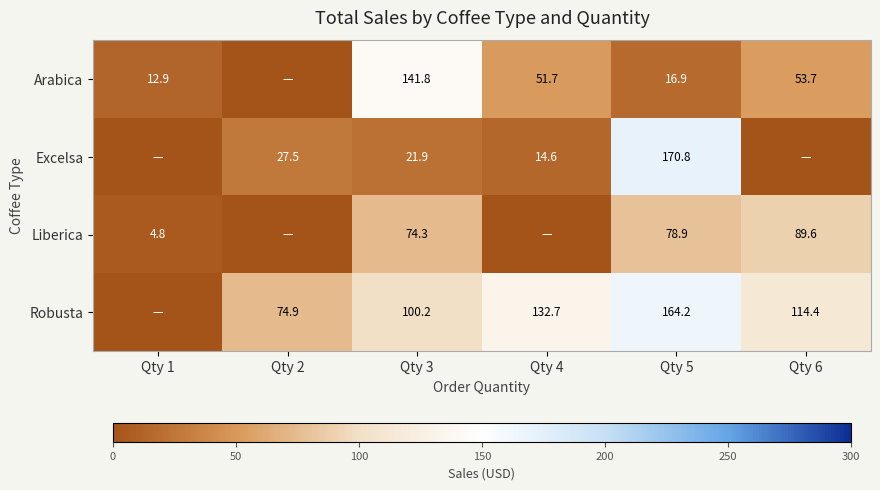

The Excelsa series shows 25.0 at Qty 4. True or false?

False